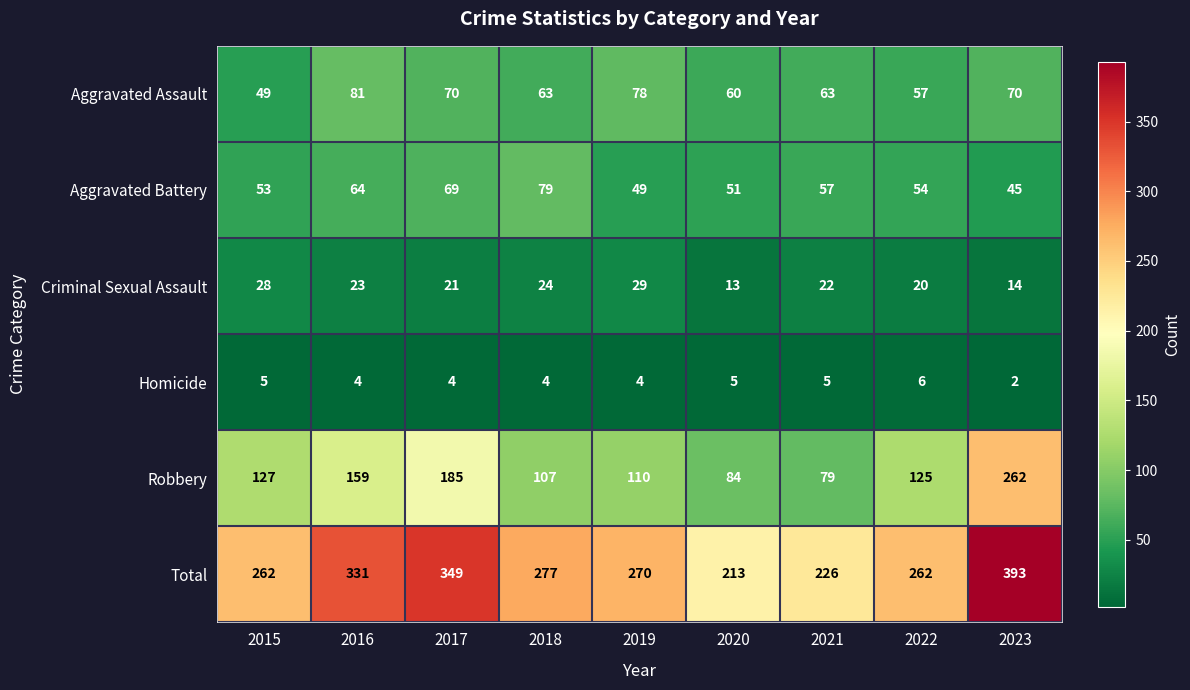

Which label corresponds to the smallest value in the chart?

2023